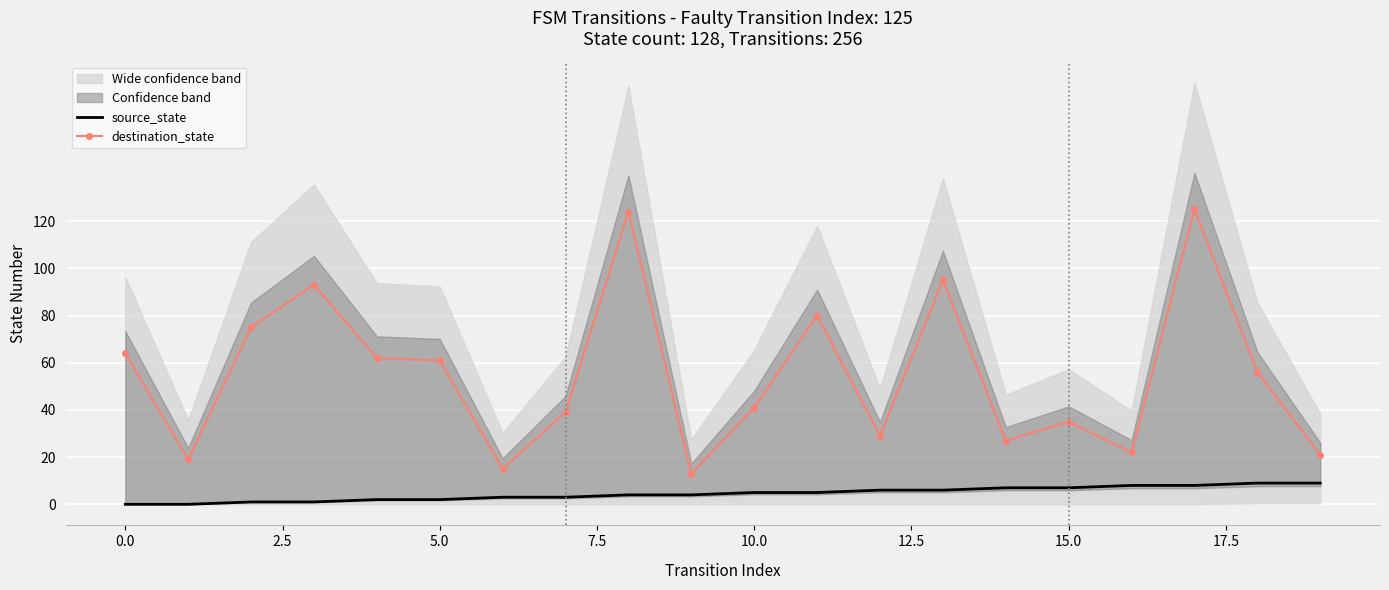

How many positive values does the source_state series have?

18